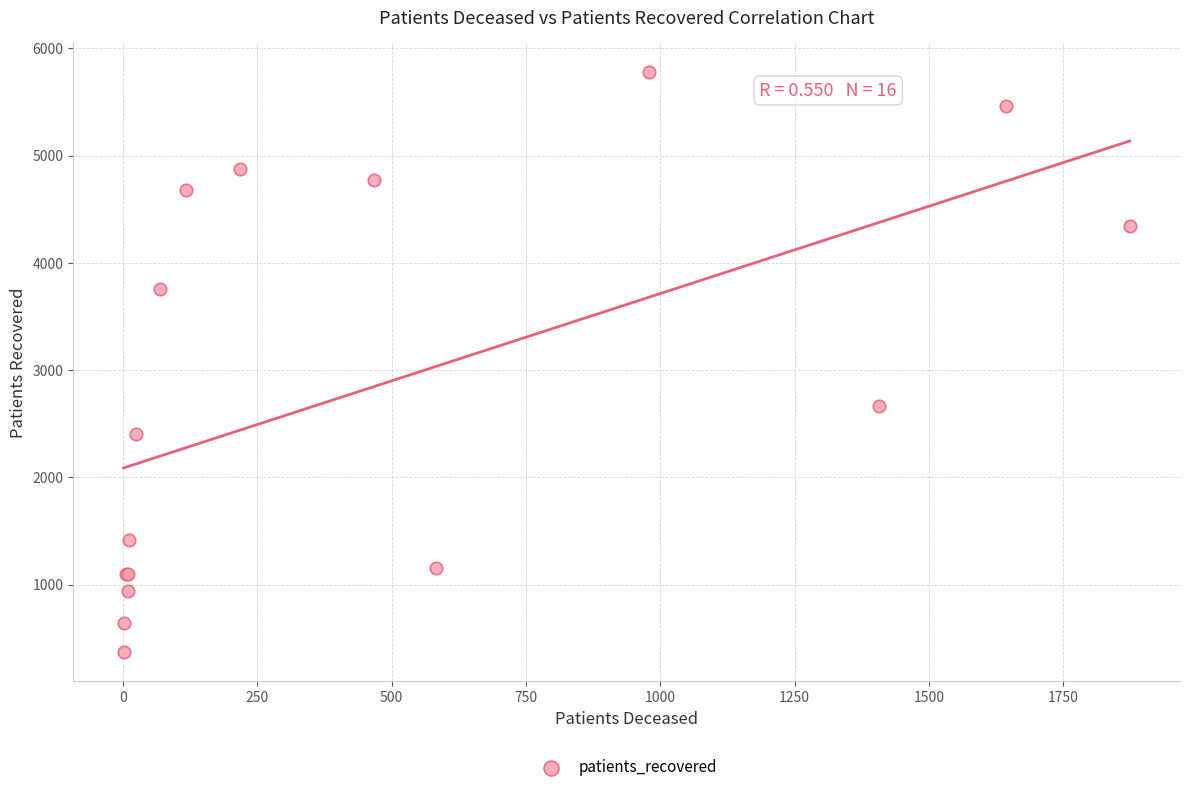

What Y value in the scatter plot is closest to 3073?

2667